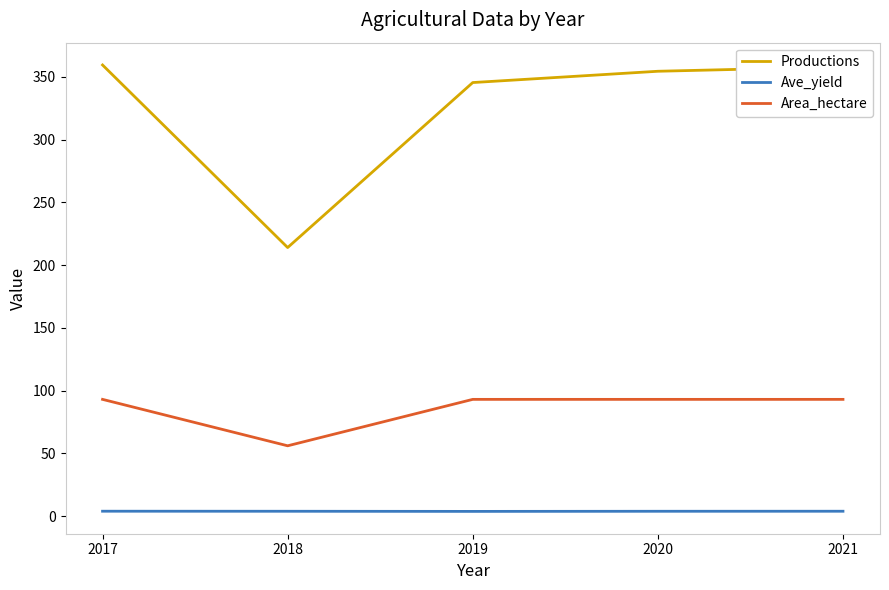

At 2017, list the series in order from largest to smallest.

Productions, Area_hectare, Ave_yield